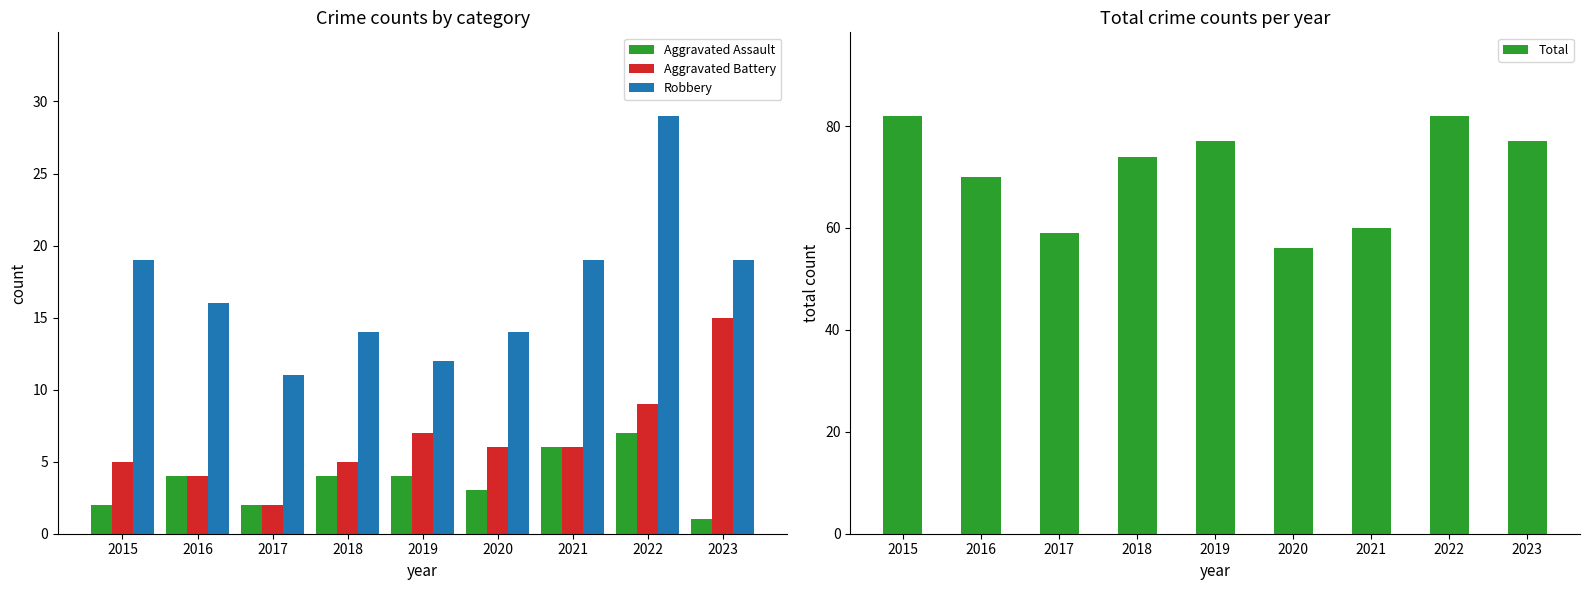

How many values in the Robbery series are below 16?

4